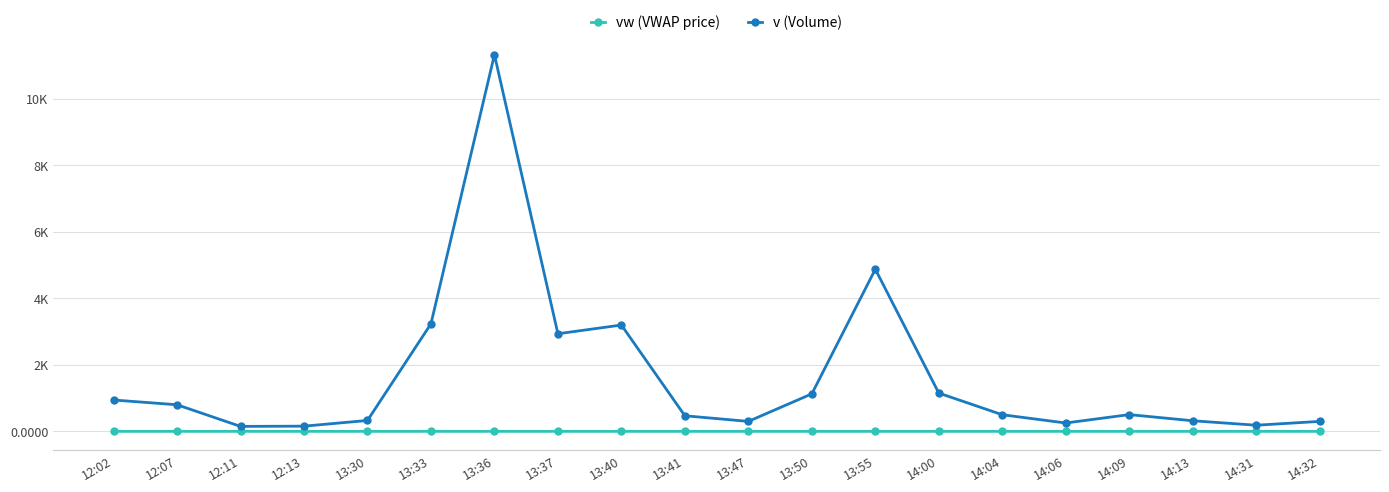

Rank the categories by v (Volume) value from lowest to highest.

12:11, 12:13, 14:31, 14:06, 13:47, 14:32, 14:13, 13:30, 13:41, 14:04, 14:09, 12:07, 12:02, 13:50, 14:00, 13:37, 13:40, 13:33, 13:55, 13:36